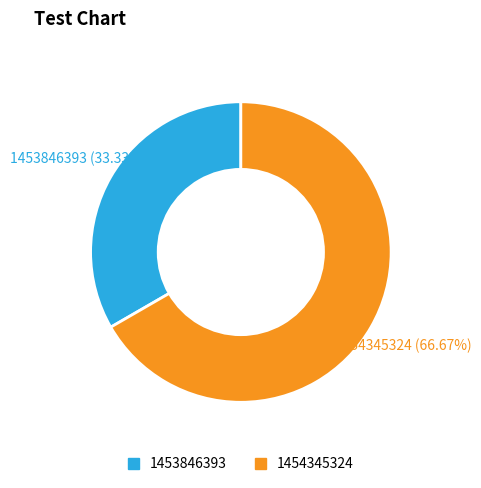

What is the ratio of the value at 1453846393 to the value at 1454345324?

0.5